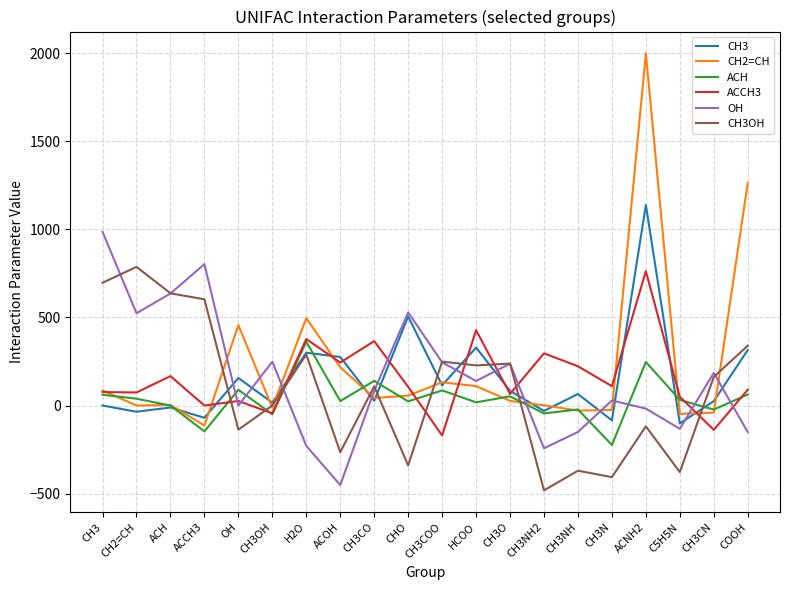

True or false: CH2=CH has more than 2 points higher than both neighbors.

True